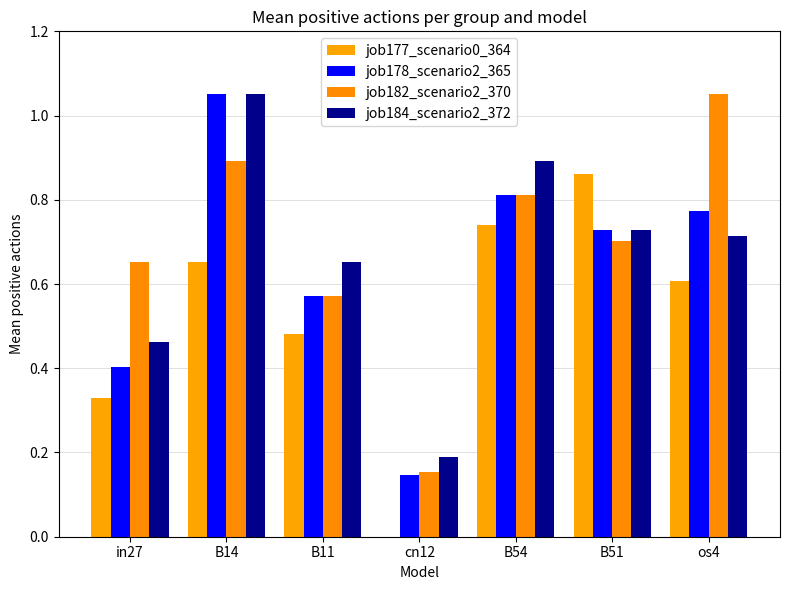

Which category has the lowest value in the job177_scenario0_364 series?

cn12